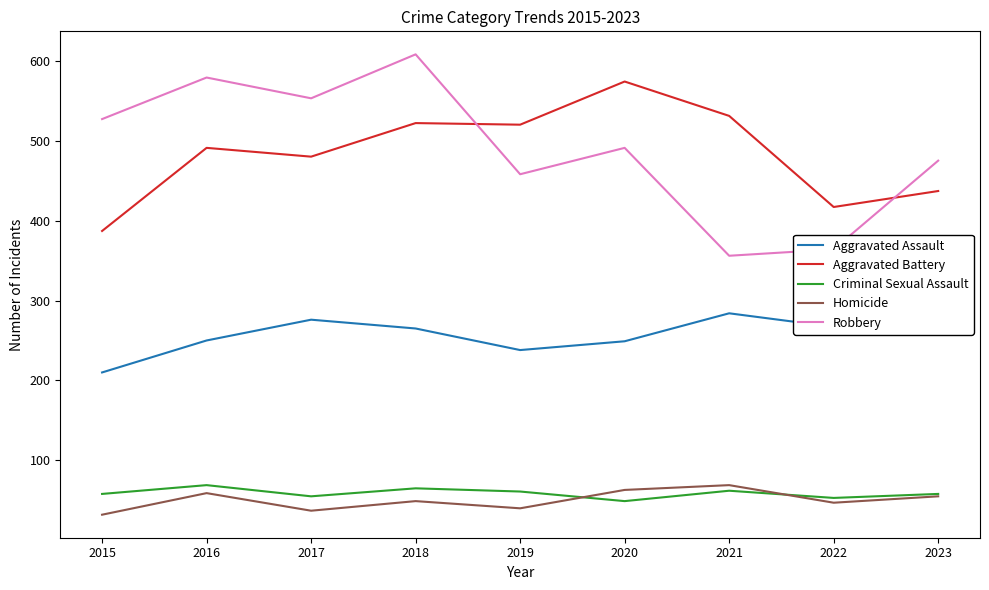

What is the difference between the second highest and minimum values in the Aggravated Assault series?

74